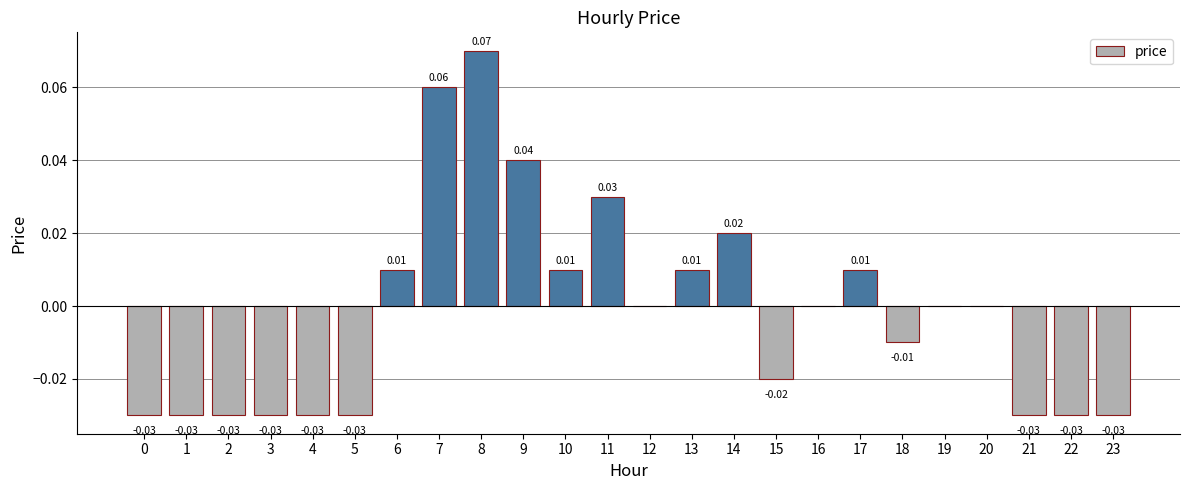

Are the bars horizontal?

No